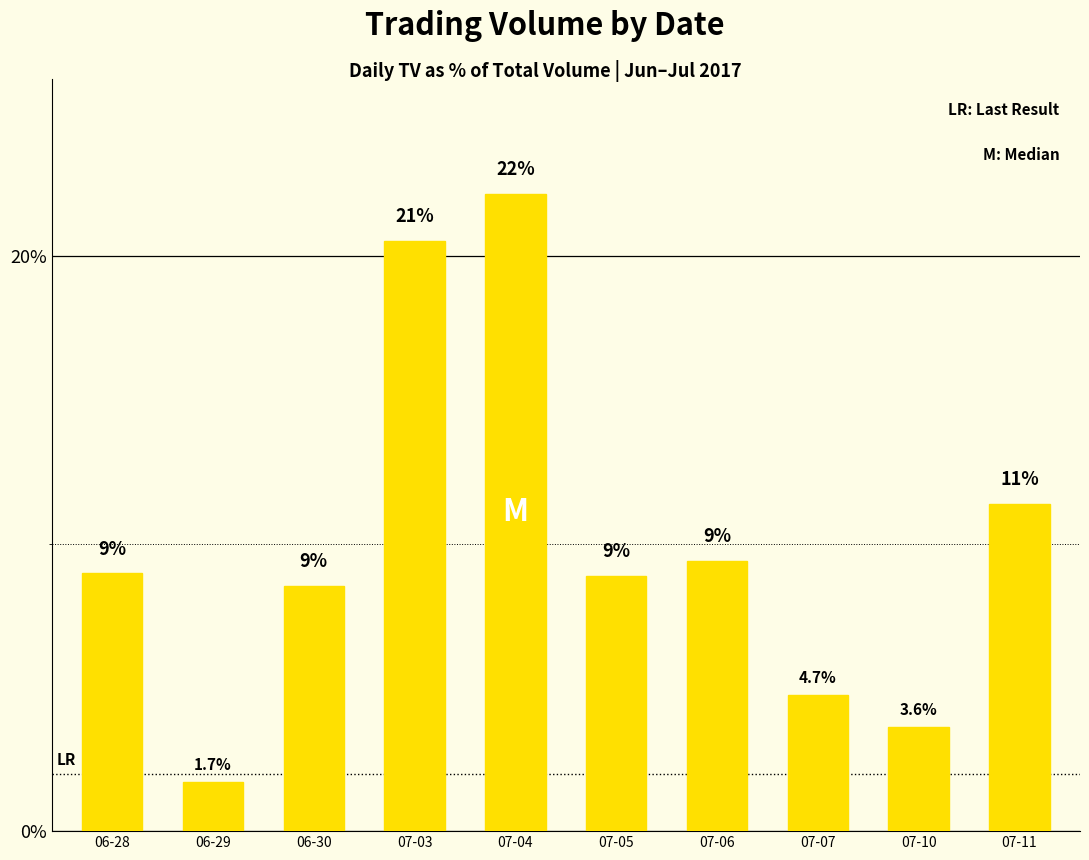

Reading left to right, transcribe all the data shown in this chart.

06-28=9.0	06-29=1.7	06-30=8.5	07-03=20.5	07-04=22.2	07-05=8.9	07-06=9.4	07-07=4.7	07-10=3.6	07-11=11.4